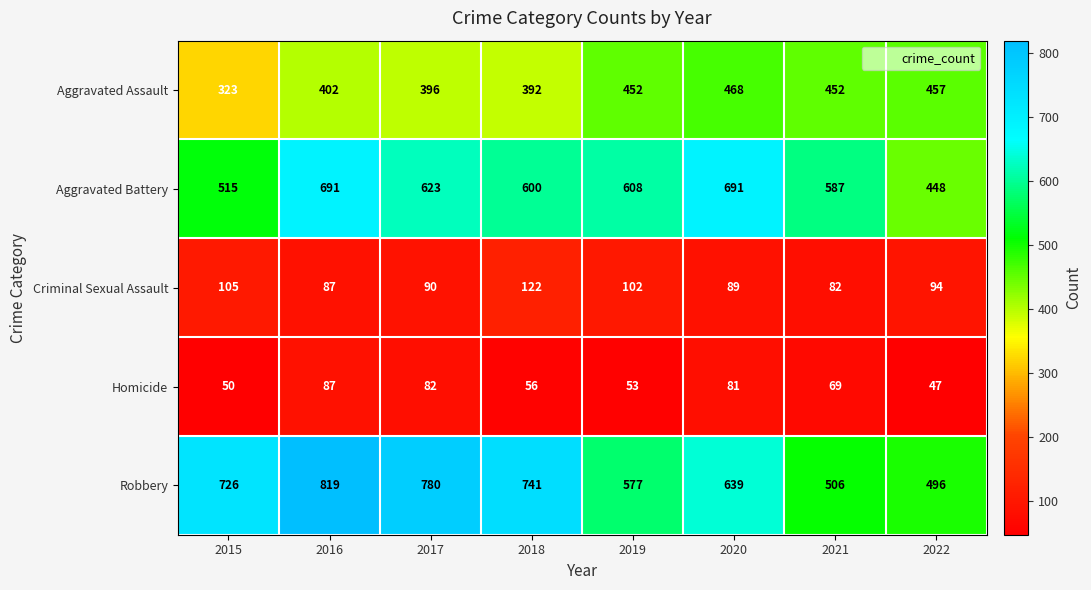

The Aggravated Battery series shows 208 at 2022. True or false?

False